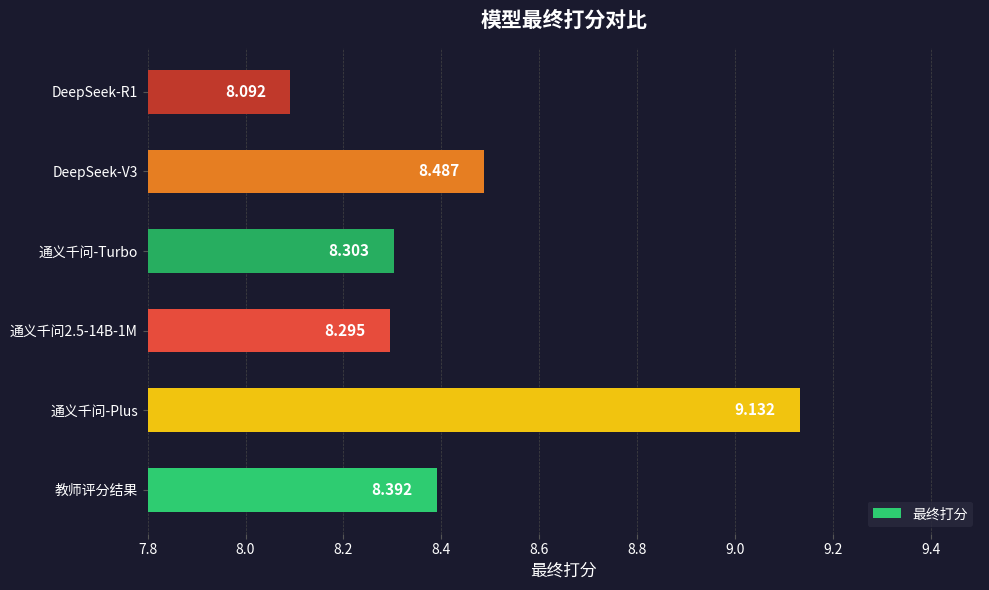

Which has a higher value, 通义千问-Plus or 通义千问2.5-14B-1M?

通义千问-Plus